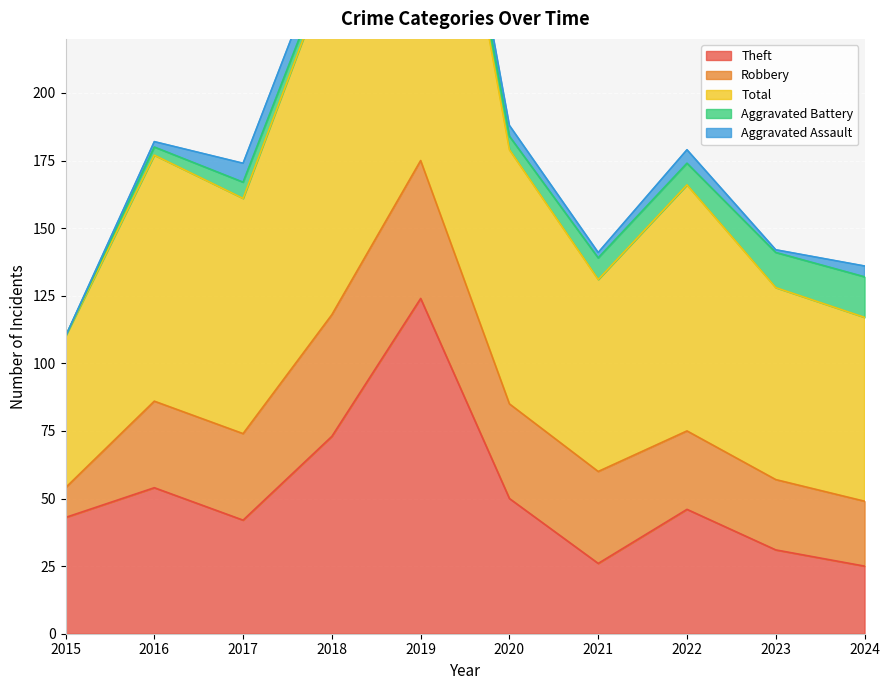

At how many categories does at least one series exceed 117?

2